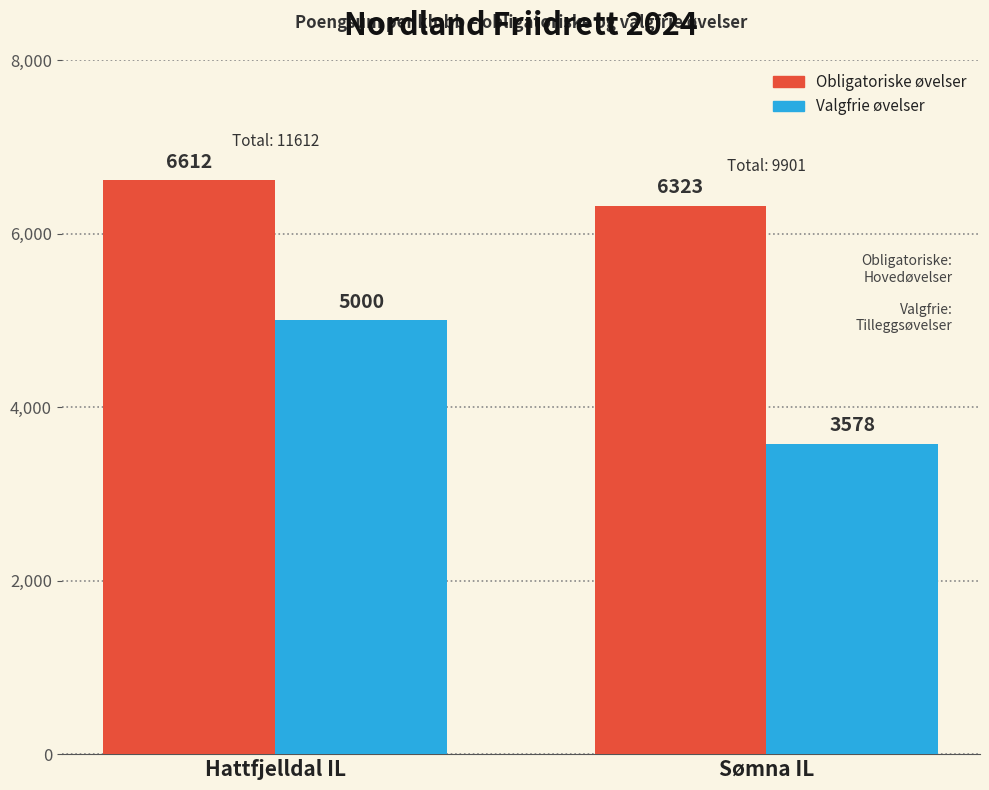

List the labels in order of Valgfrie øvelser value, largest first.

Hattfjelldal IL, Sømna IL